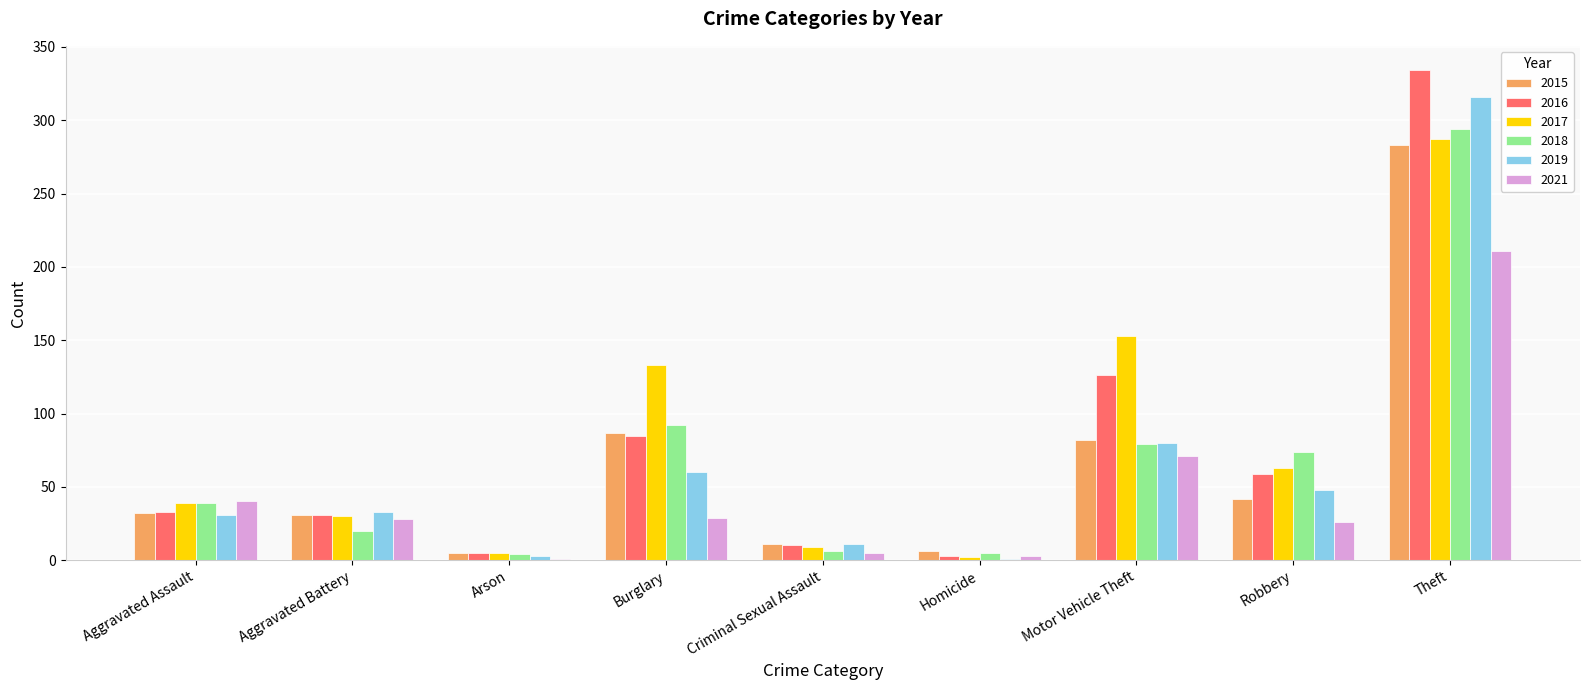

What is the maximum value for 2018?

294